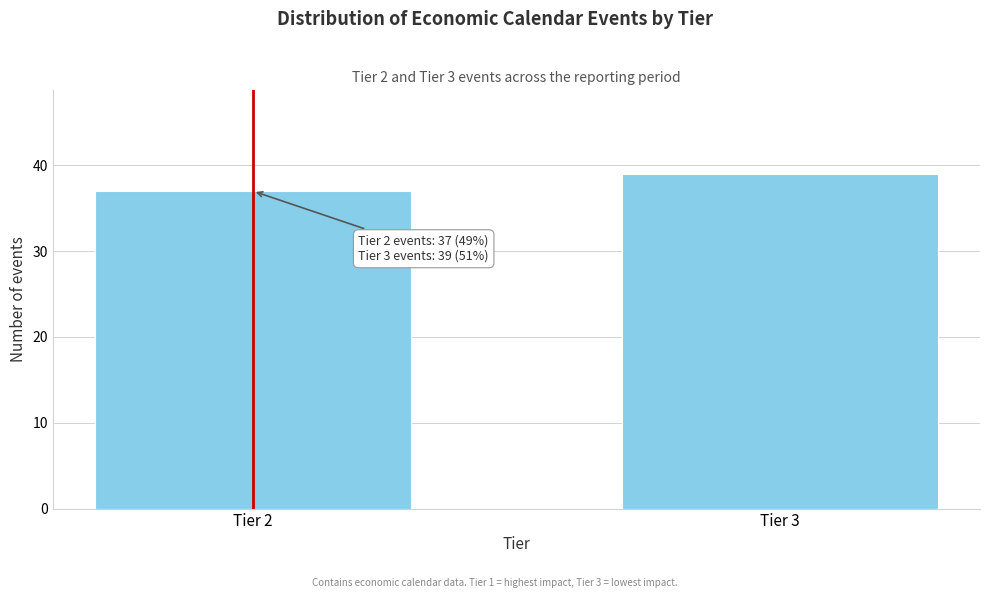

Reading left to right, what are all the values shown in this chart?

37	39